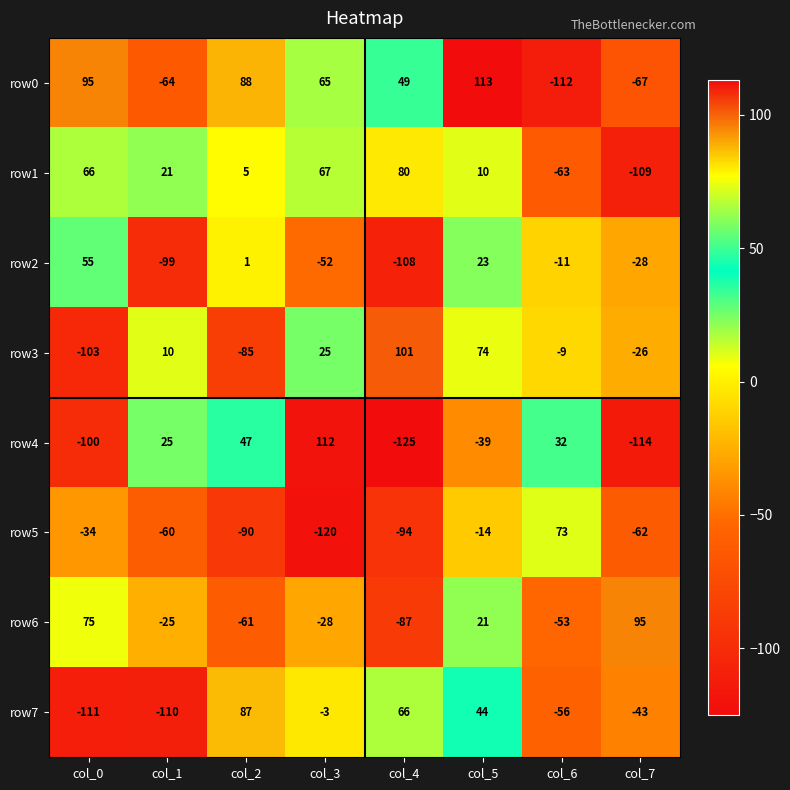

At which category does the chart reach its peak across all series?

col_5